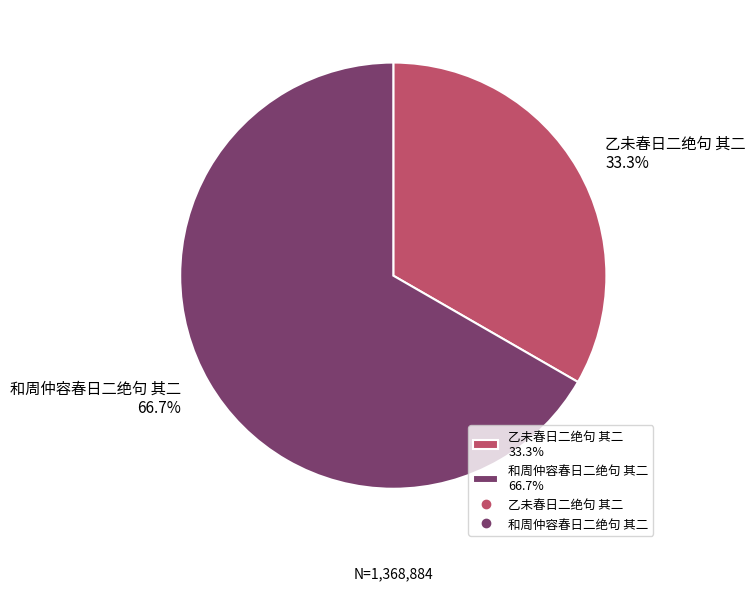

Which category has the biggest portion of the pie?

和周仲容春日二绝句 其二